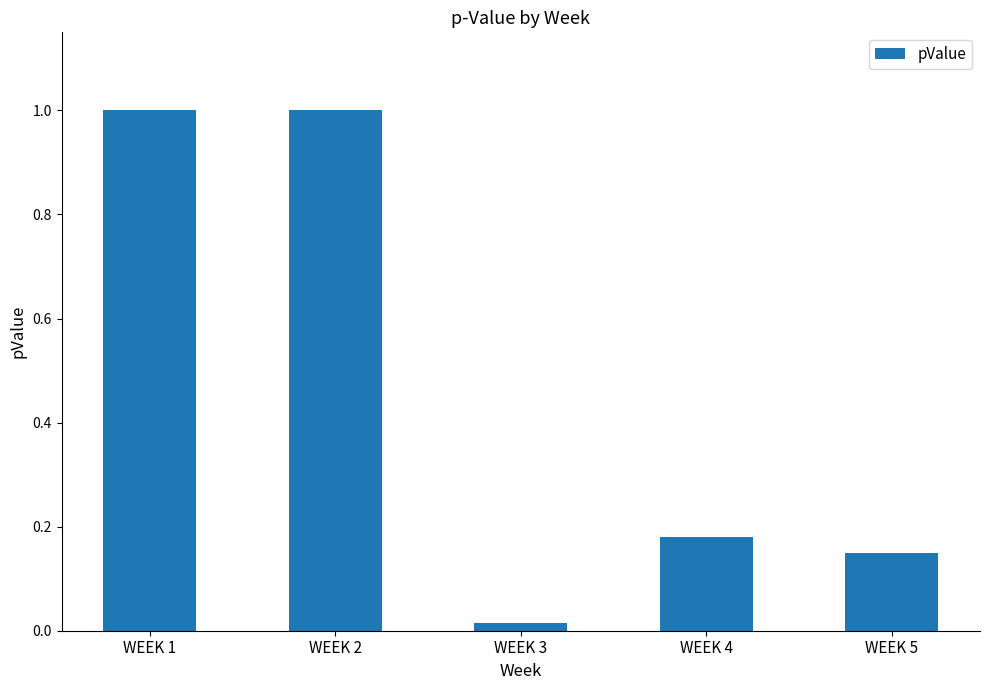

The value at WEEK 4 is 0.3. True or false?

False